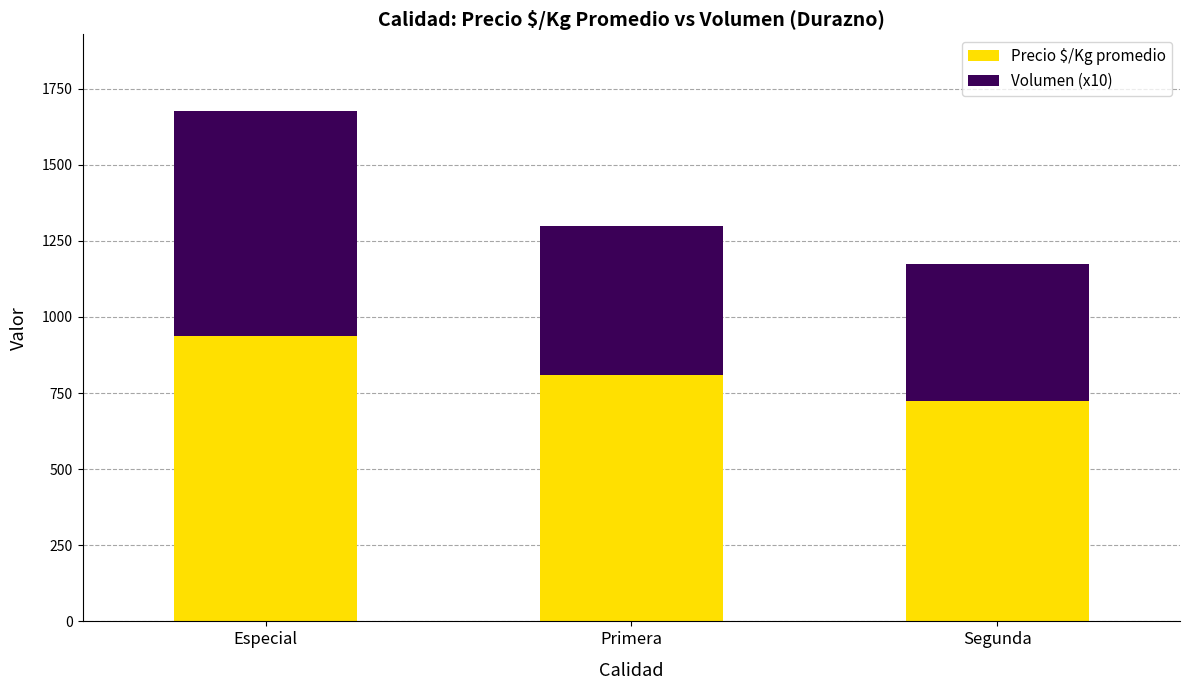

How many Precio $/Kg promedio values are between 723 and 937?

3